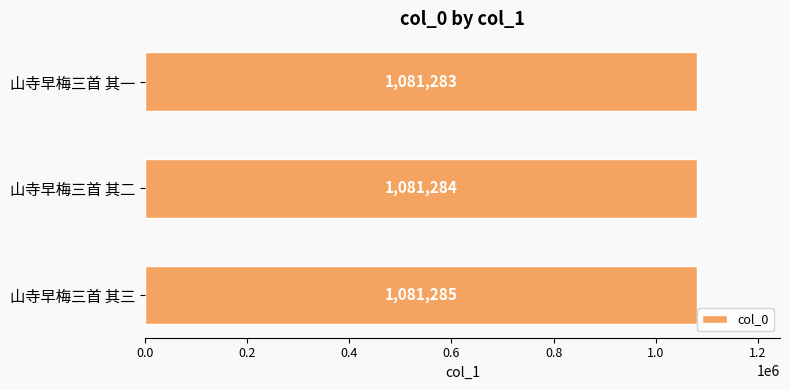

How many values are below 1081284?

1